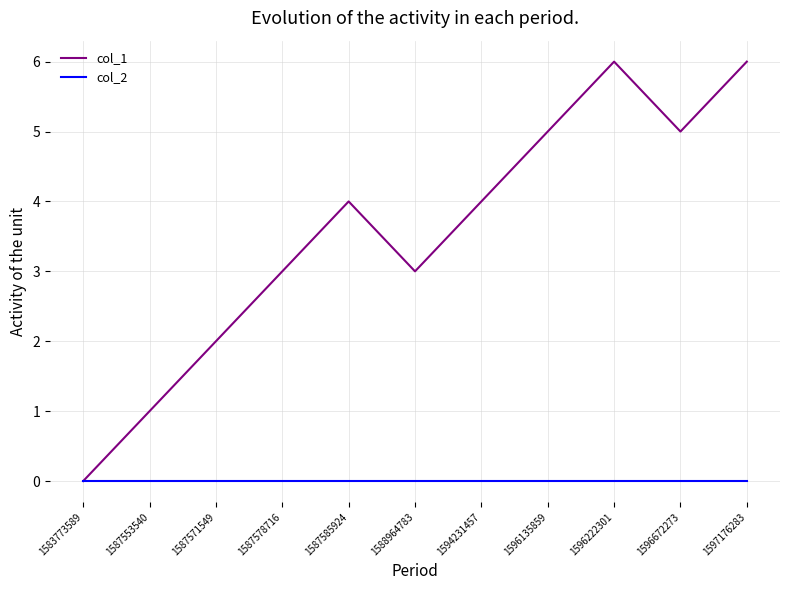

Rank the series by their average value, from highest to lowest.

col_1, col_2